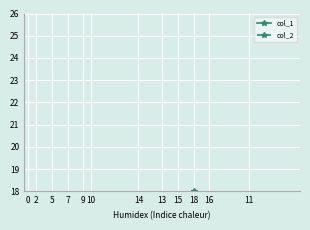

What is the value of the col_1 point at the 8th from the left?

9